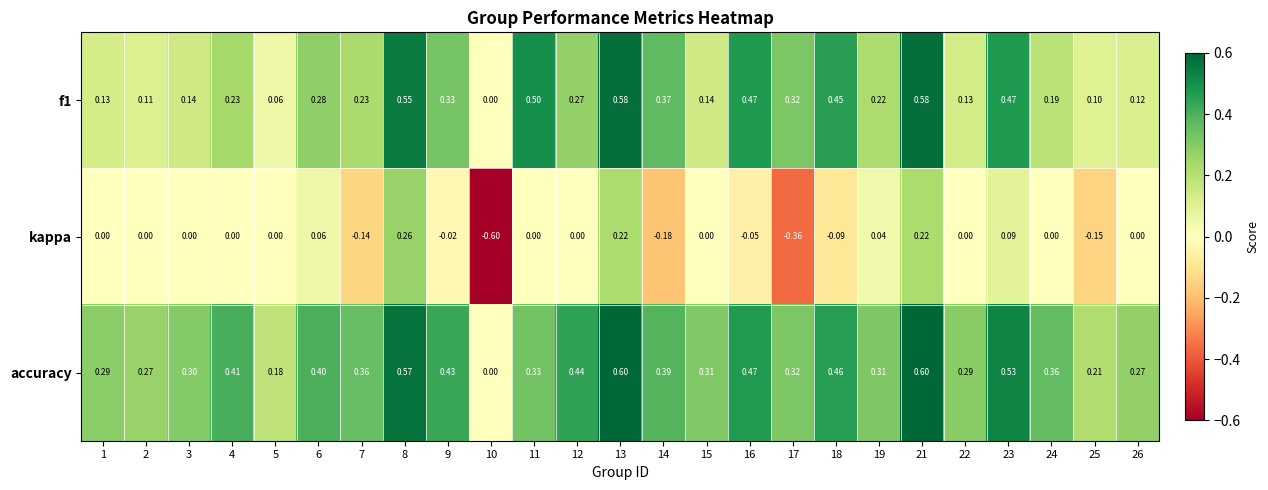

How many data points does each series have?

25